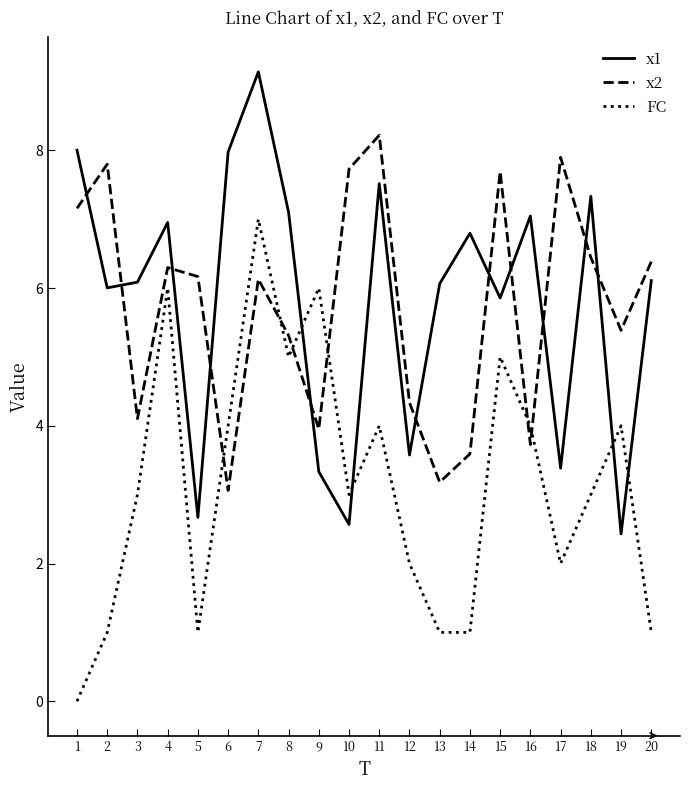

Which series has the widest spread of values?

FC